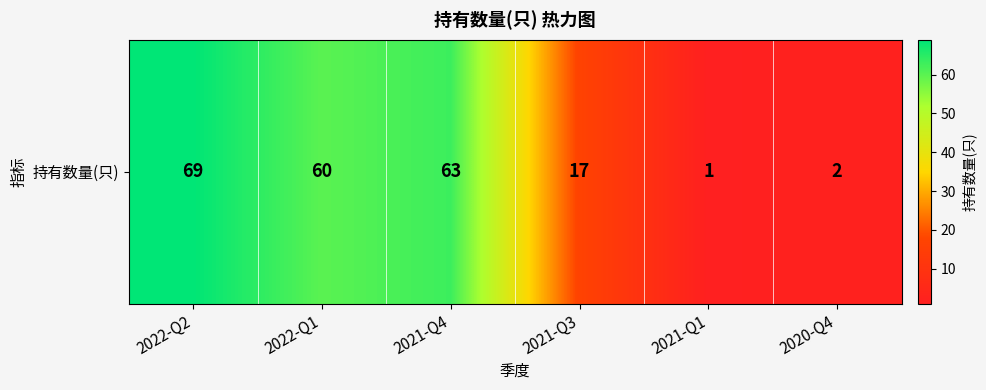

Reading left to right, list all the values displayed in this chart.

69	60	63	17	1	2